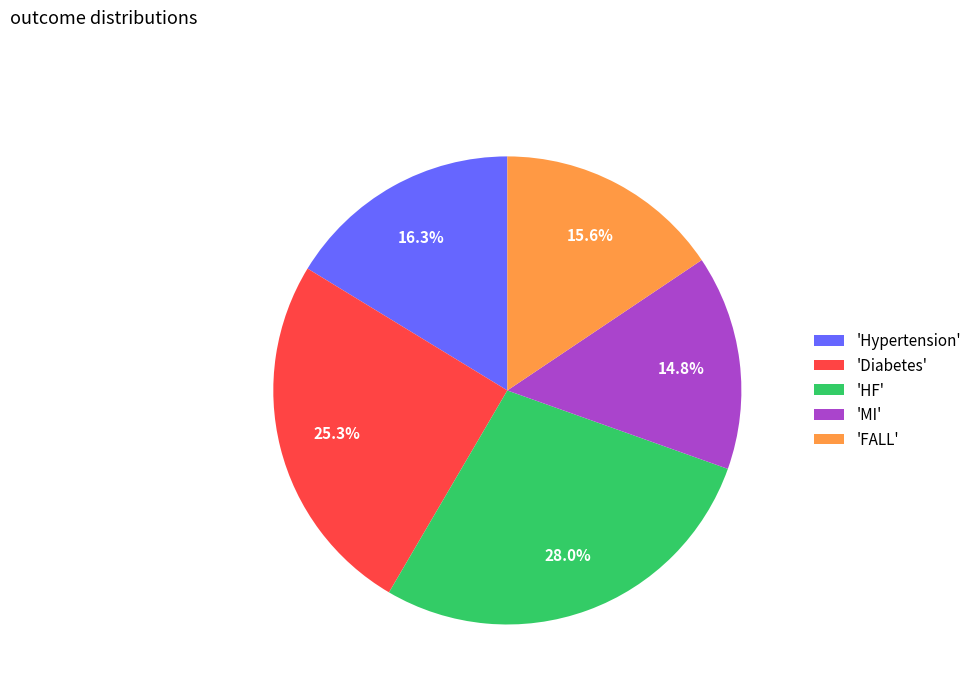

Combined, what portion of the pie is 'MI' and 'HF'?

42.8%